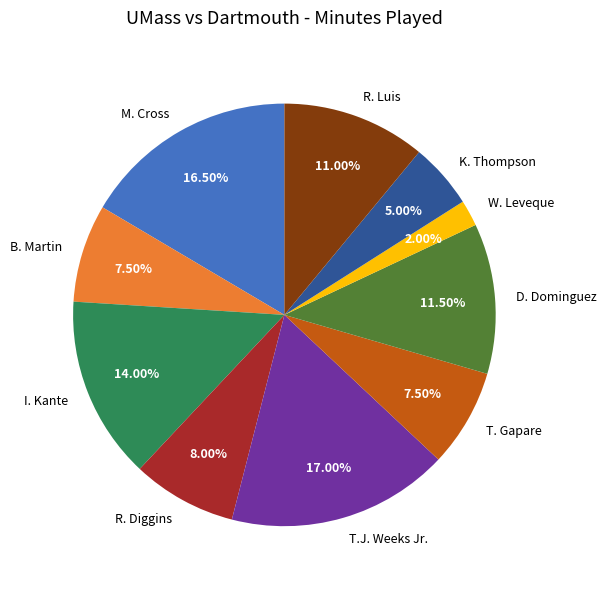

What percentage is the T.J. Weeks Jr. slice, to the nearest percent?

17%